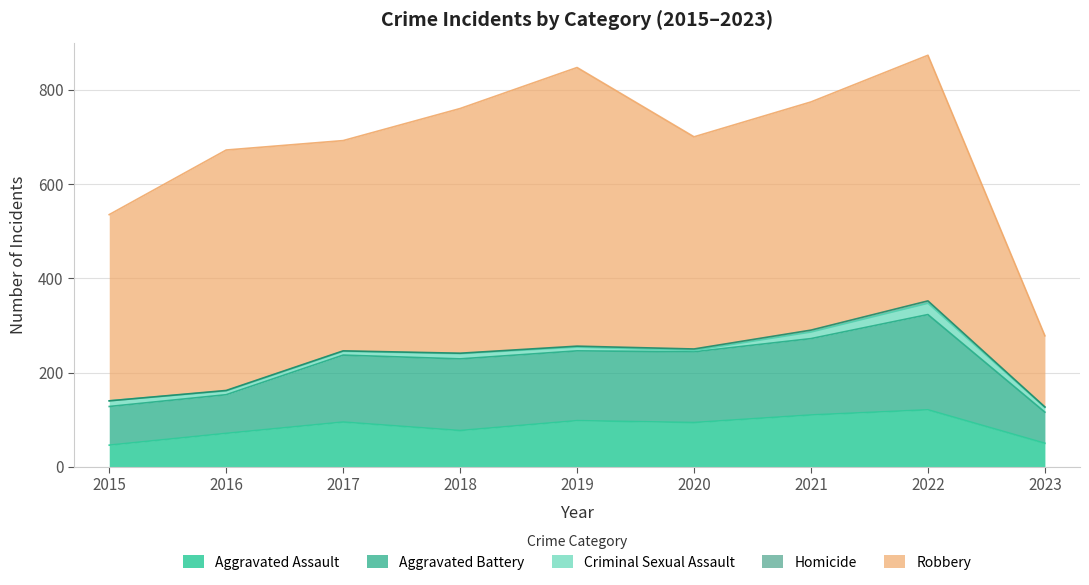

Reading left to right, what are all the values shown in this chart?

Aggravated Assault: 46	71	95	77	98	94	110	121	50
Aggravated Battery: 82	82	142	152	148	150	162	202	66
Criminal Sexual Assault: 12	8	8	11	8	3	14	24	10
Homicide: 0	1	1	1	2	3	4	5	1
Robbery: 395	510	446	519	591	450	484	521	151